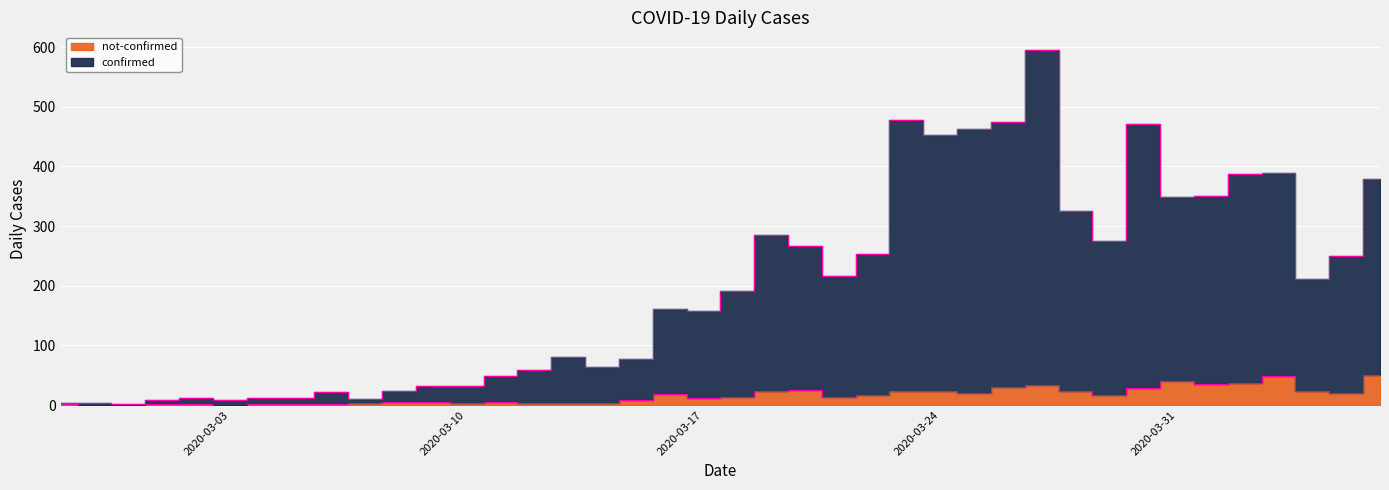

At which label does confirmed reach its minimum?

2020-02-29